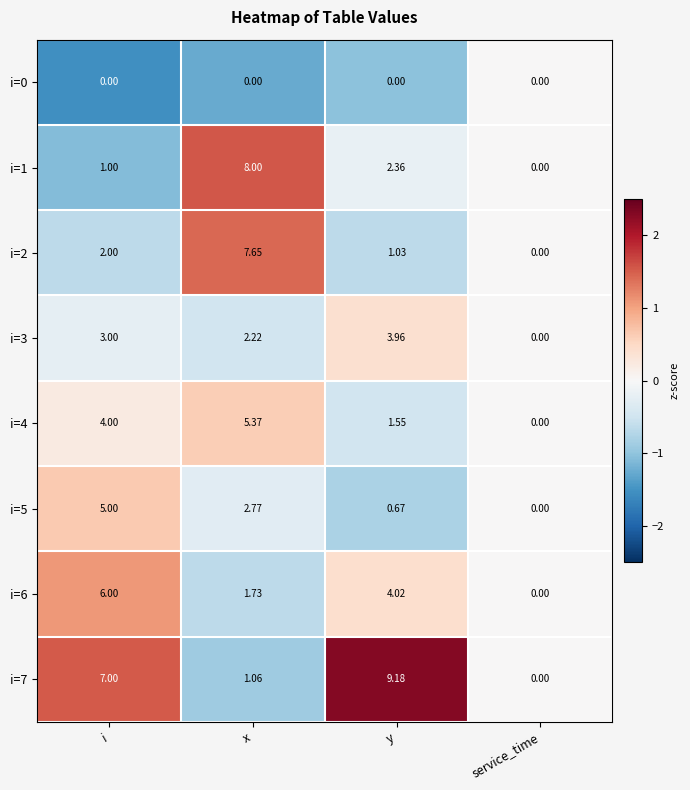

Where is i=4 nearest to the value 2?

y